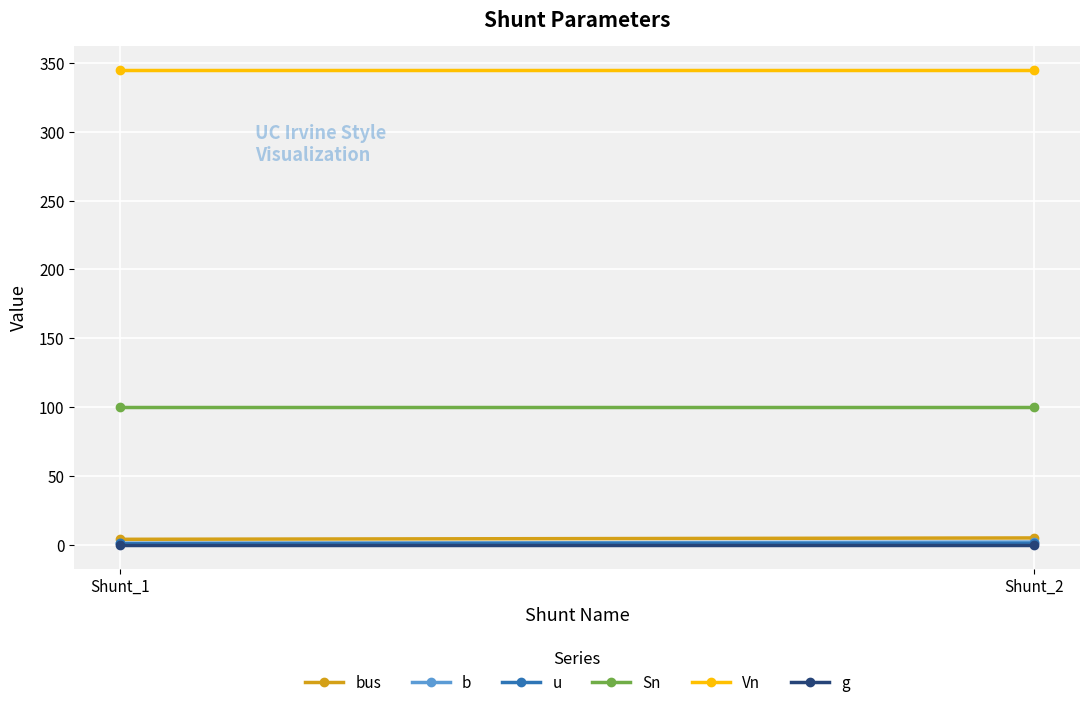

What is the minimum value for b?

1